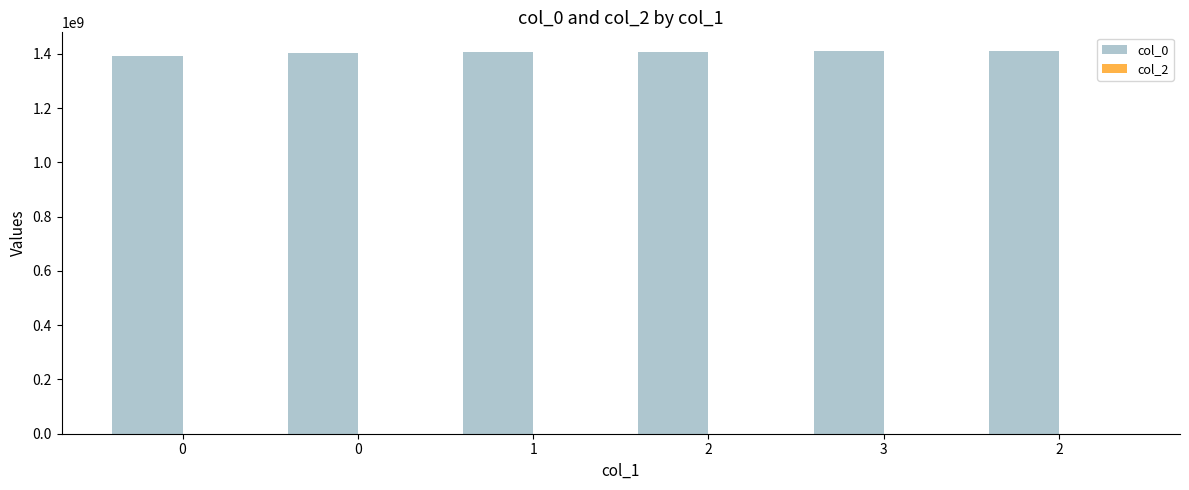

What is the label of the 4th bar from the left?

2